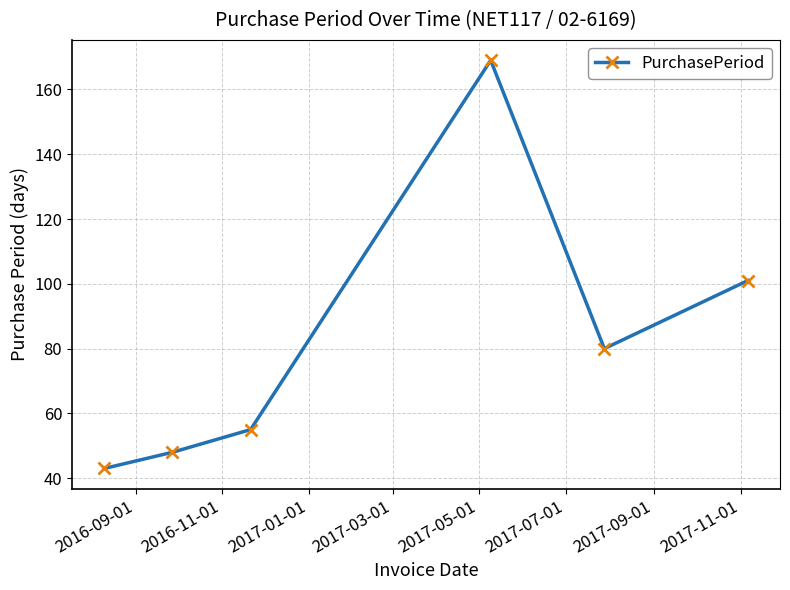

What is the smallest value displayed?

43